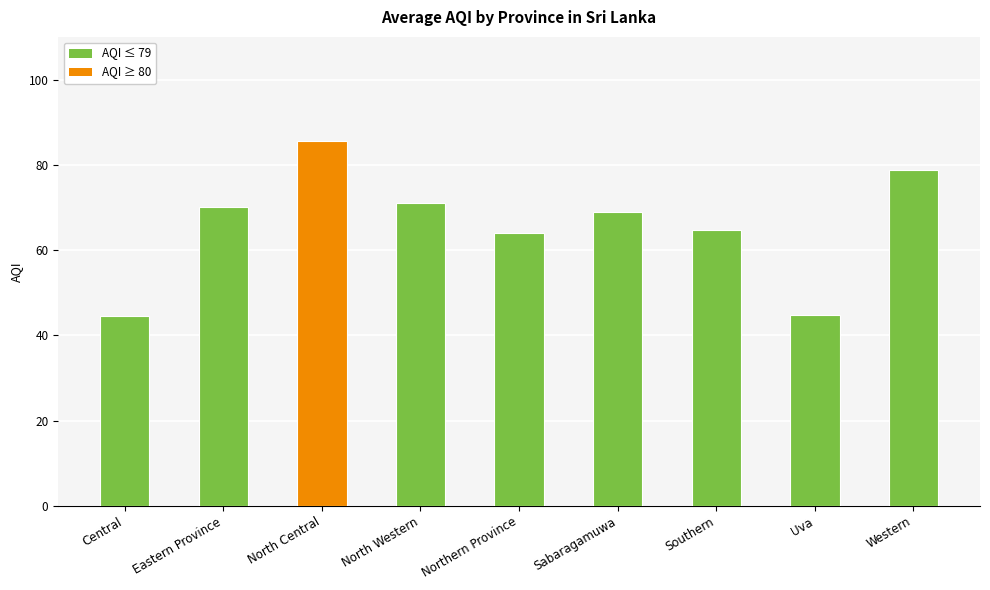

What is the approximate value at Sabaragamuwa?

69.0